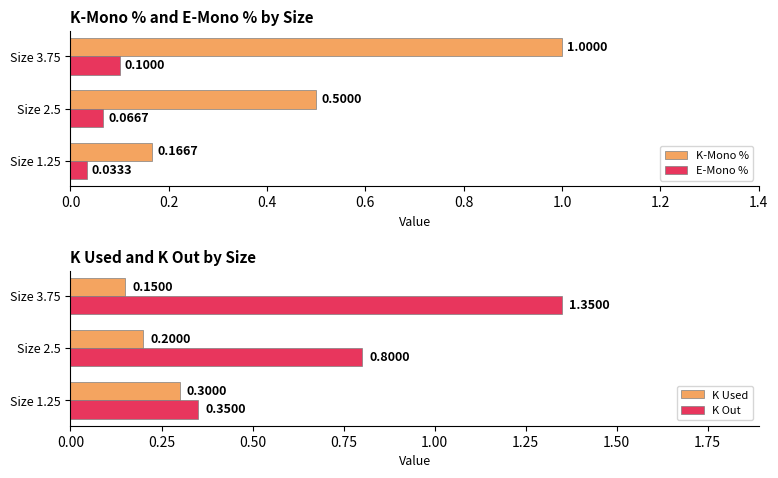

Which series has the largest total across all categories?

K Out